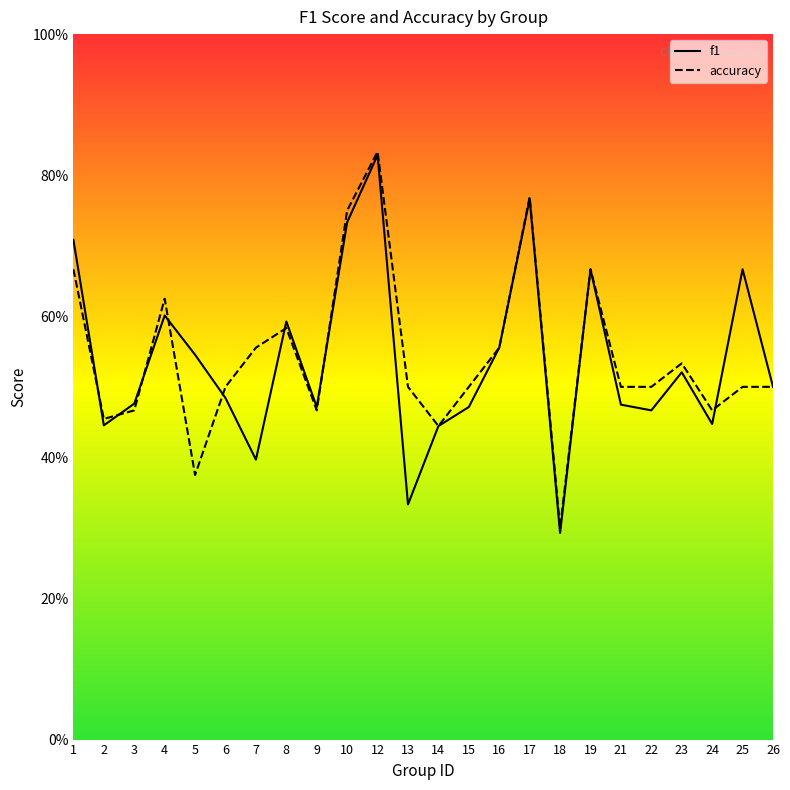

Which series ends up on top after the final intersection of accuracy and f1?

f1